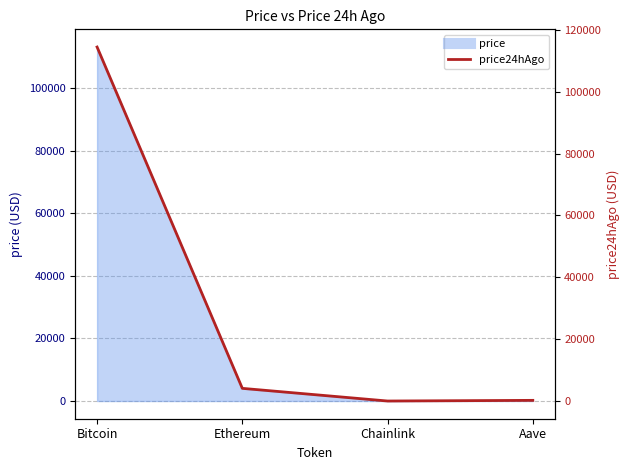

Reading left to right, list all the values displayed in this chart.

Bitcoin=114434.0	Ethereum=4113.6	Chainlink=18.4	Aave=233.8